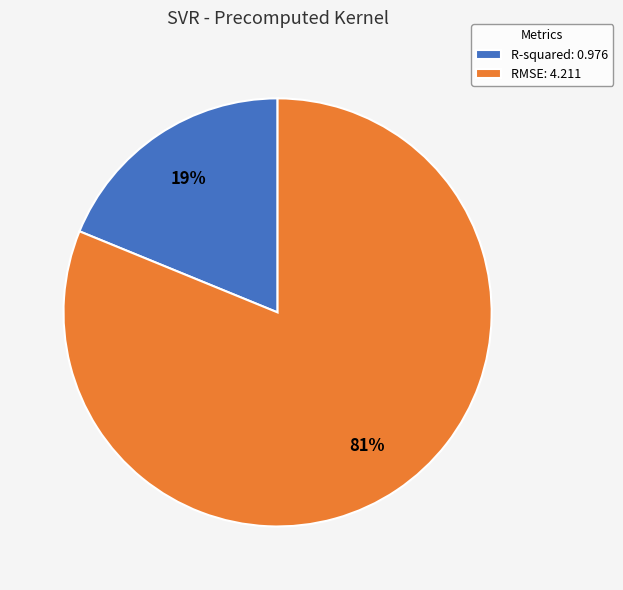

Is it true that R-squared is 19% of the pie?

True